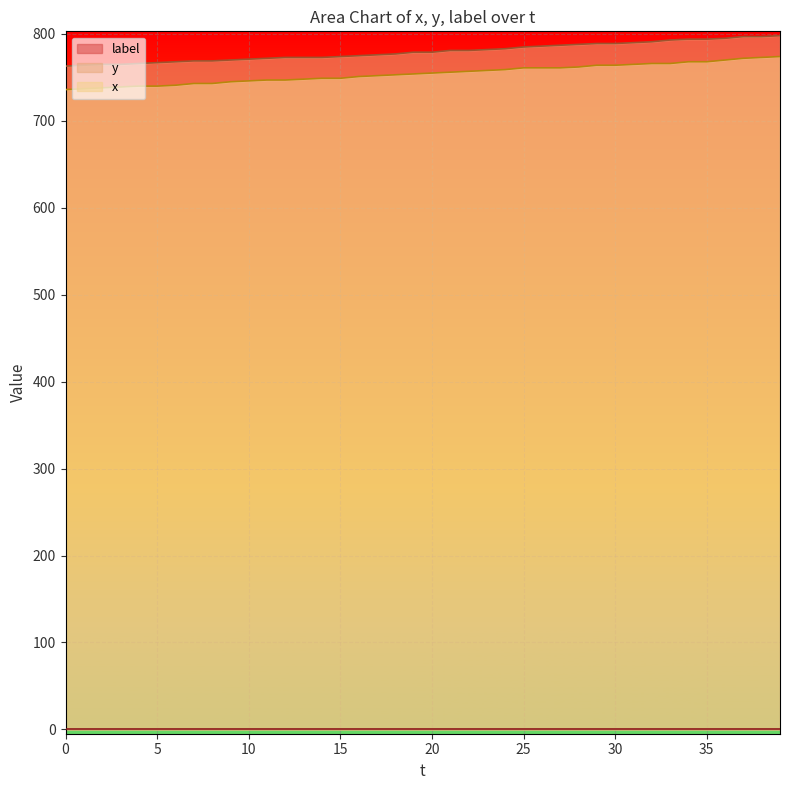

Which label corresponds to the largest value in the chart?

39